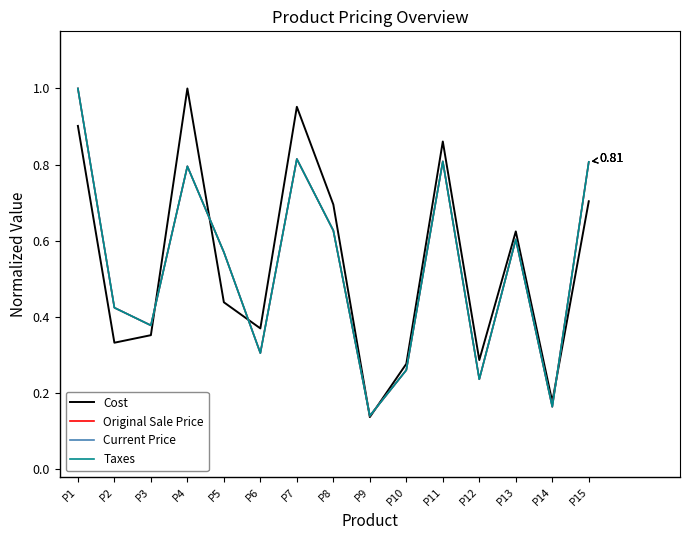

Does the chart have visible grid lines?

No